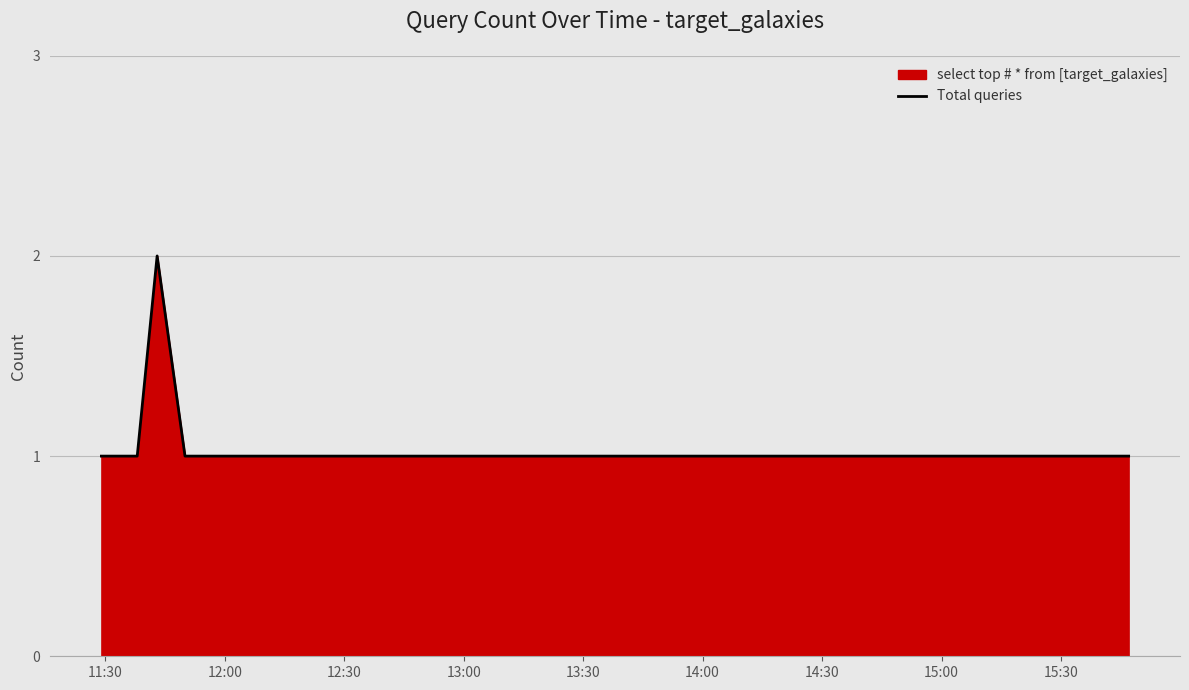

What is the sum of all values?

9